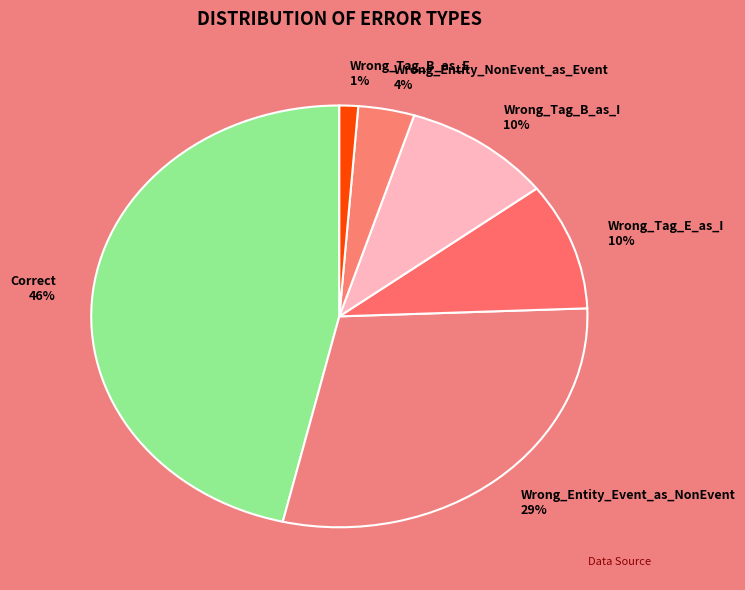

To the nearest percent, what portion does Correct represent?

46%